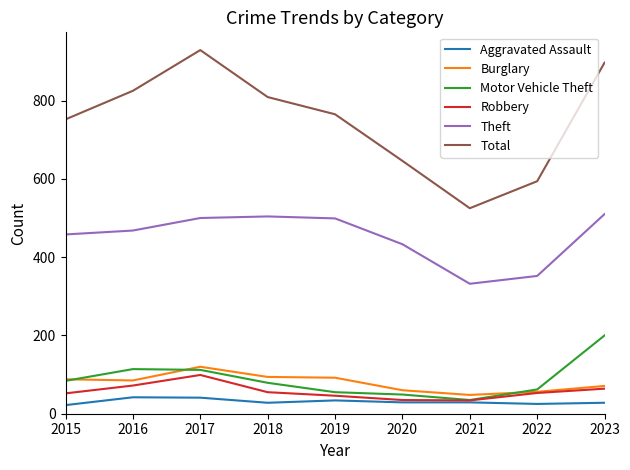

Which category has the highest value across all series?

2017